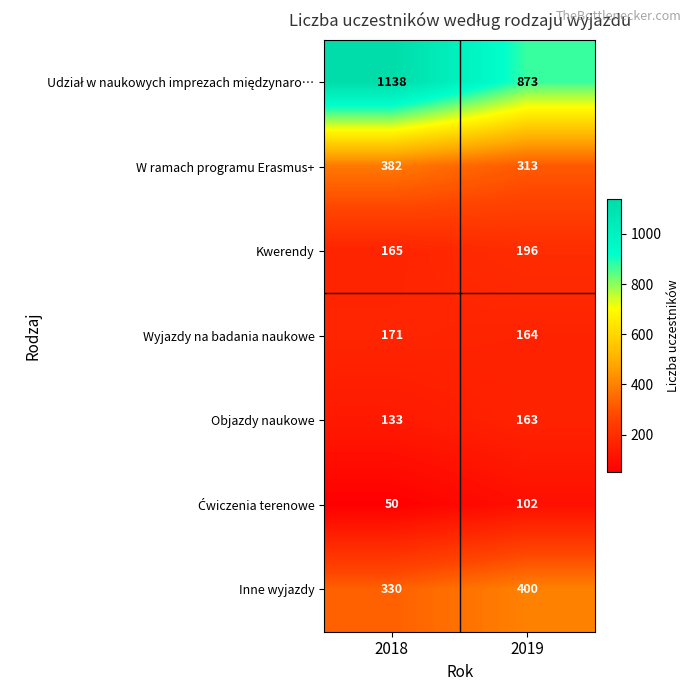

What is the maximum value shown in the chart?

1138